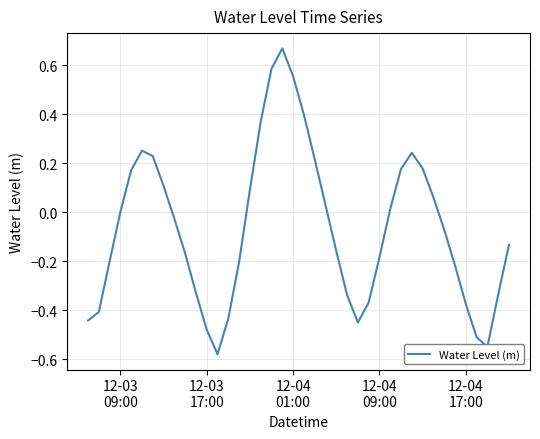

What is the sum of all values?

-2.6